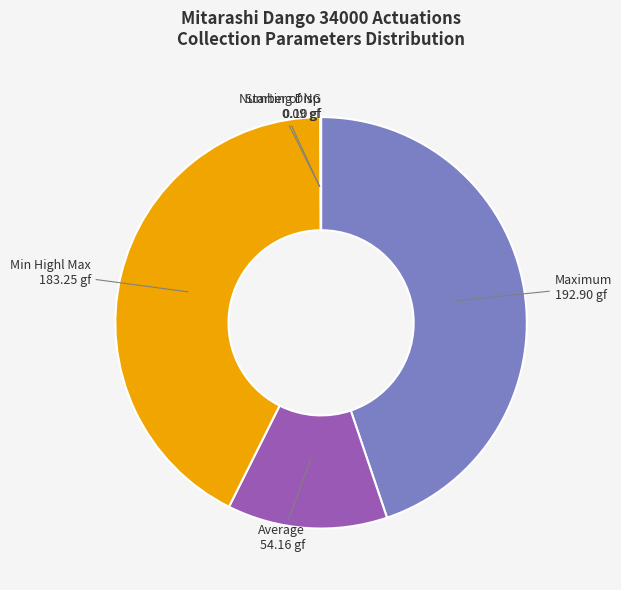

What is the largest slice in the pie chart?

Maximum